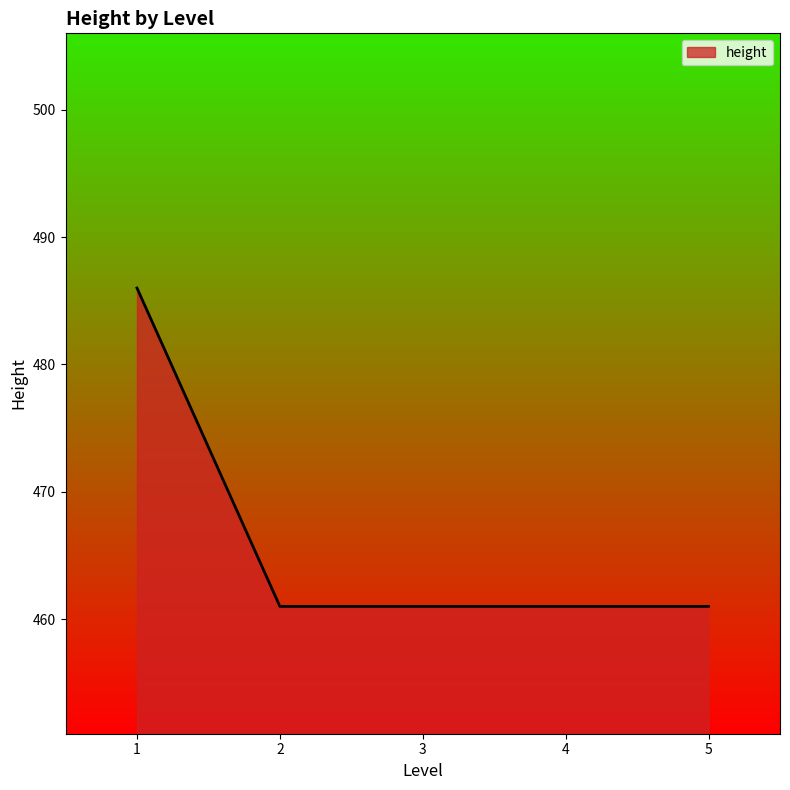

What is the sum of all values?

2330